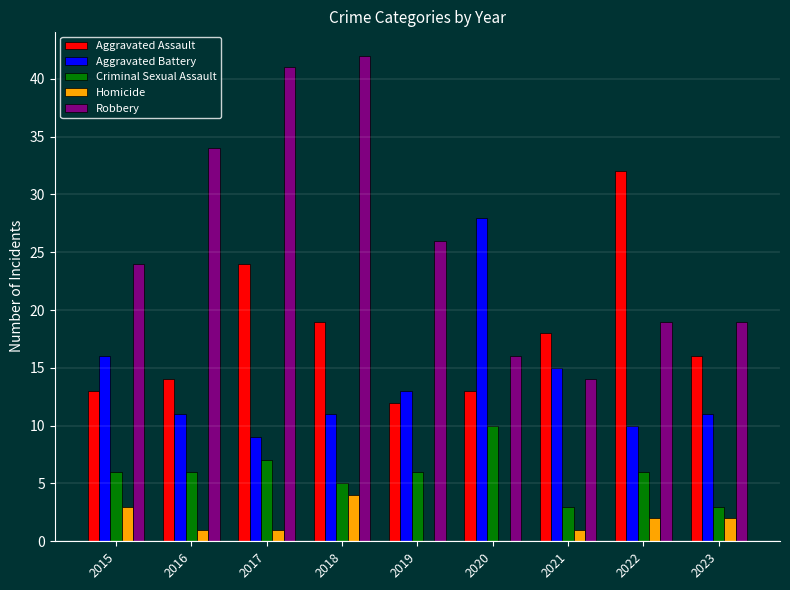

What value does the Aggravated Battery series have at 2022?

10